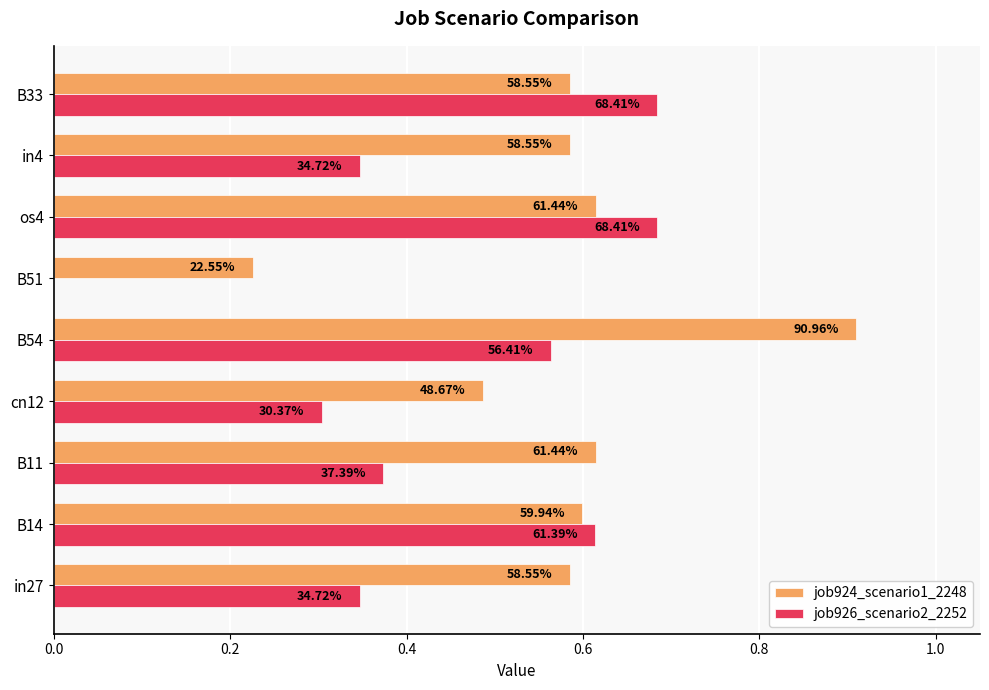

What are all the series names shown in the legend?

job924_scenario1_2248, job926_scenario2_2252